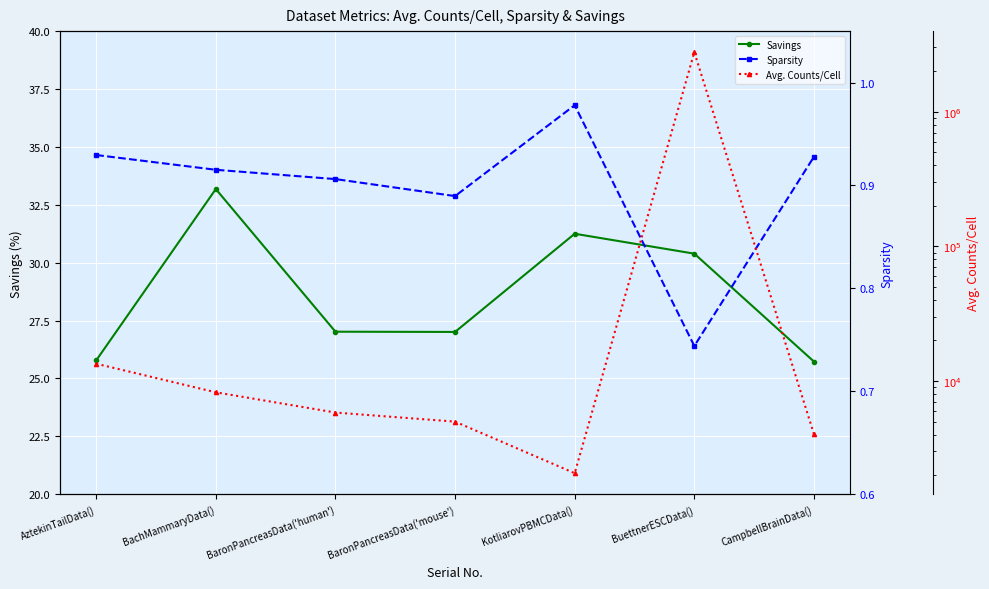

Which series has the largest total across all categories?

Avg. Counts/Cell